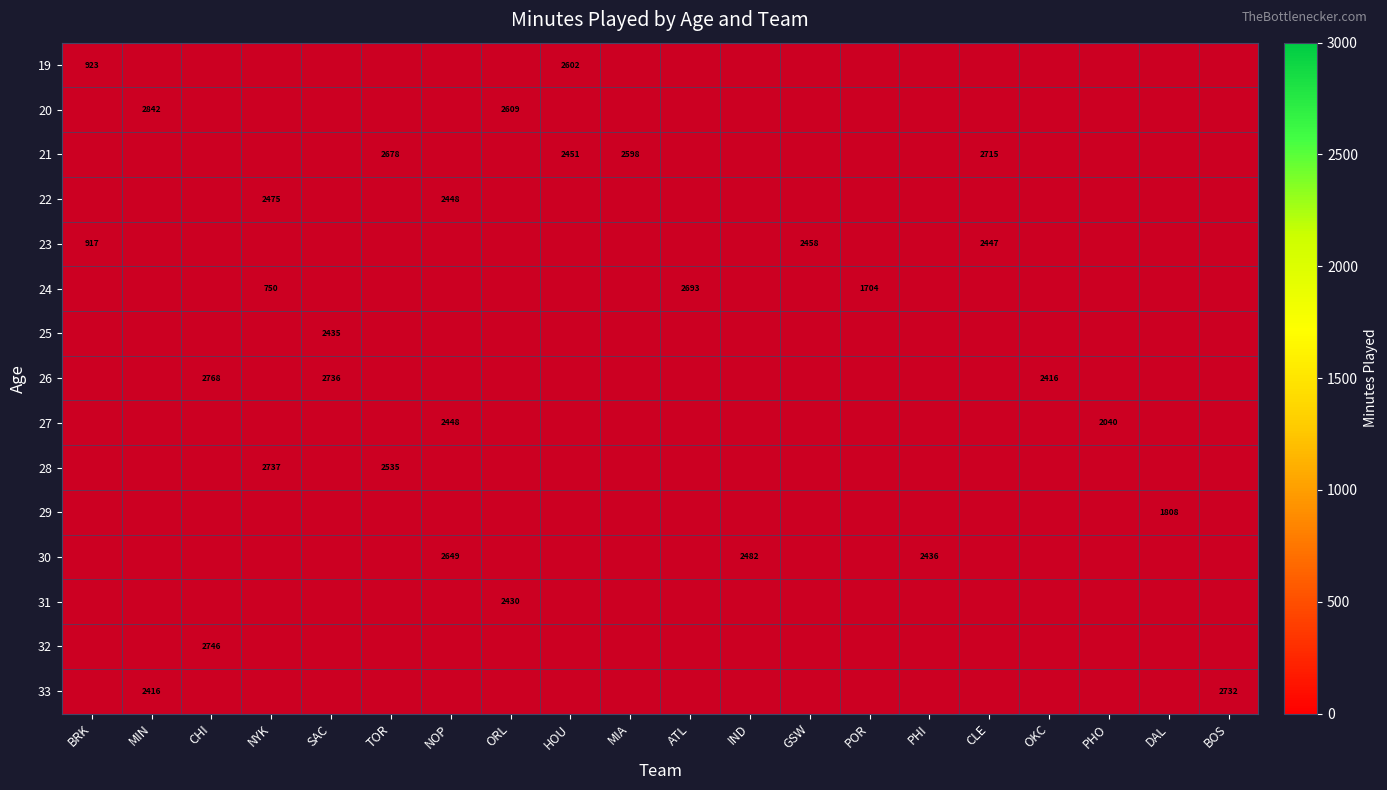

Is it true that 30 equals 0 at ORL?

True